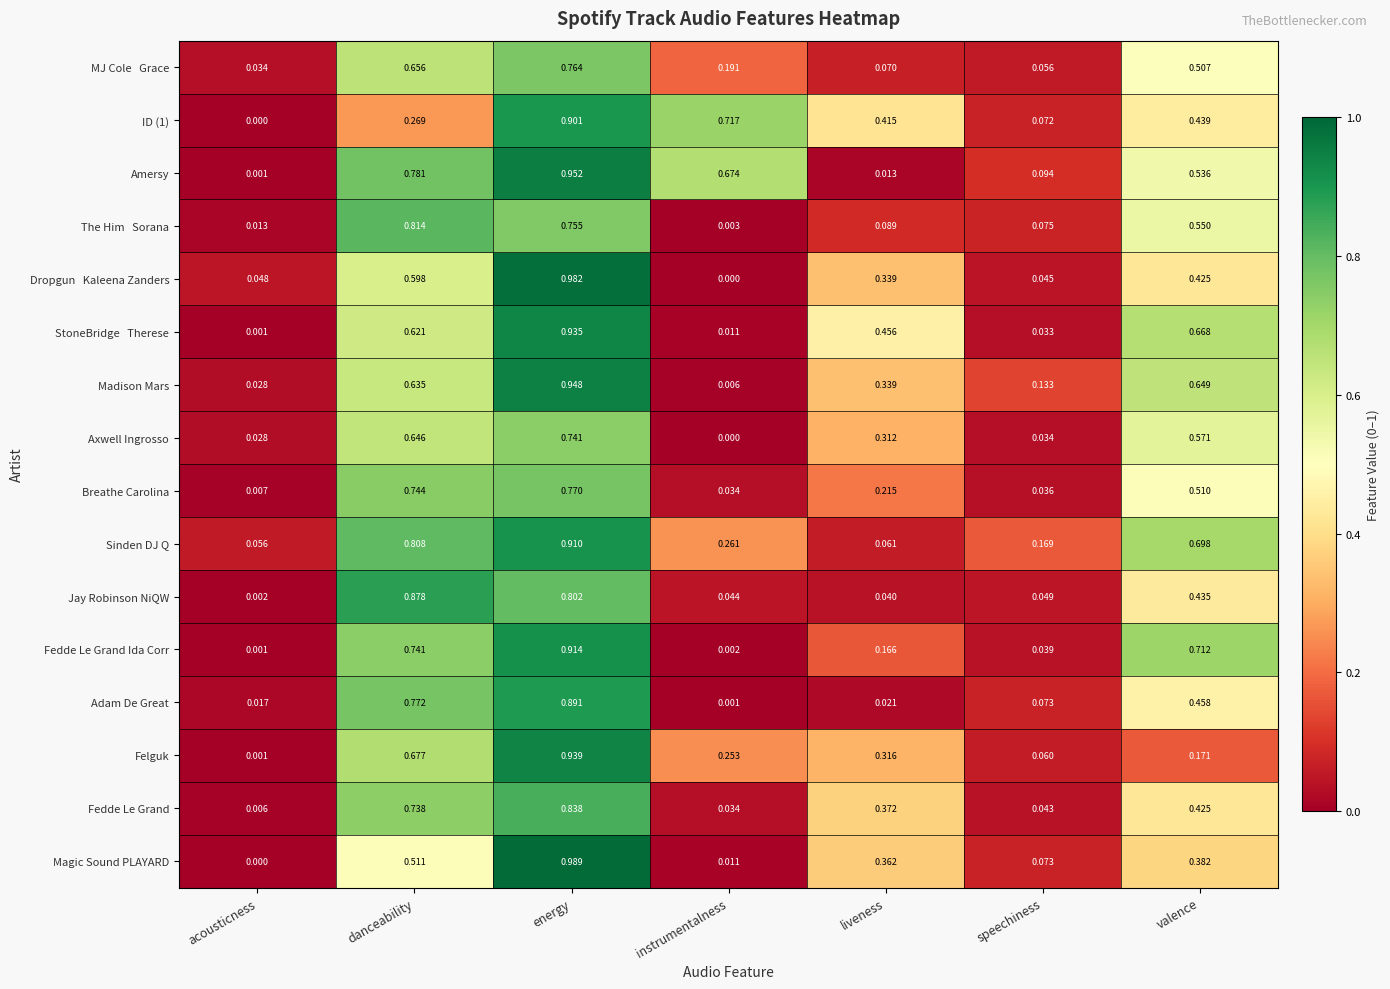

At which label is Madison Mars closest to 0?

instrumentalness